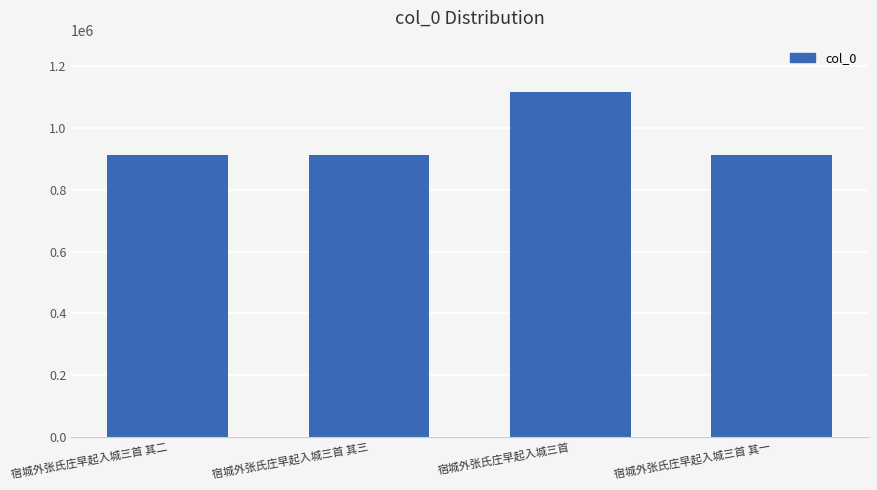

What is the difference between the maximum and second lowest values?

202416